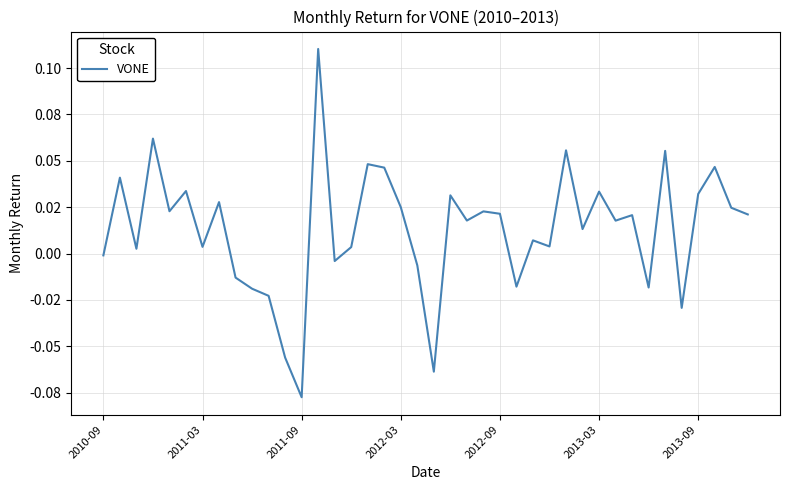

Is this an area chart (filled region under the line)?

No